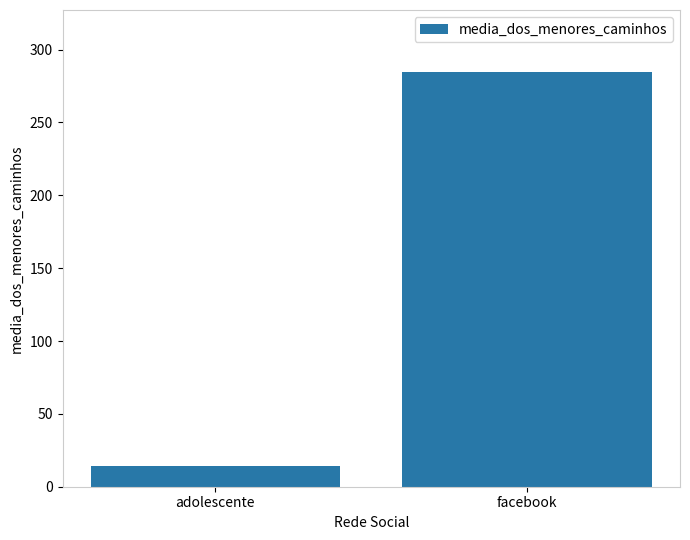

What is the change in value from adolescente to facebook?

+270.2